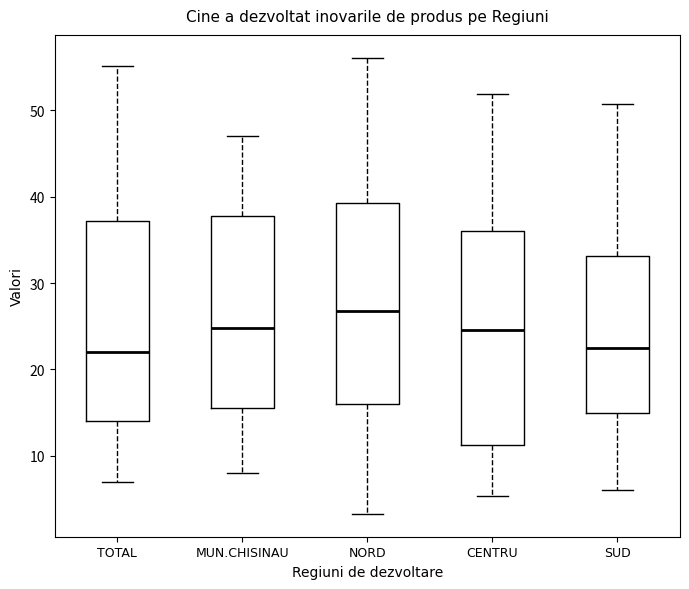

Which box is the tallest, from its lower edge to its upper edge?

CENTRU